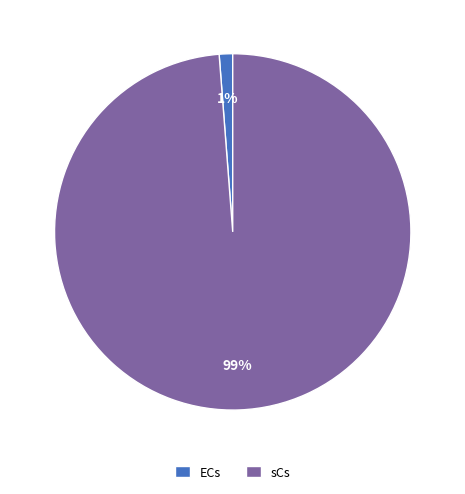

Is sCs the majority of the pie?

Yes